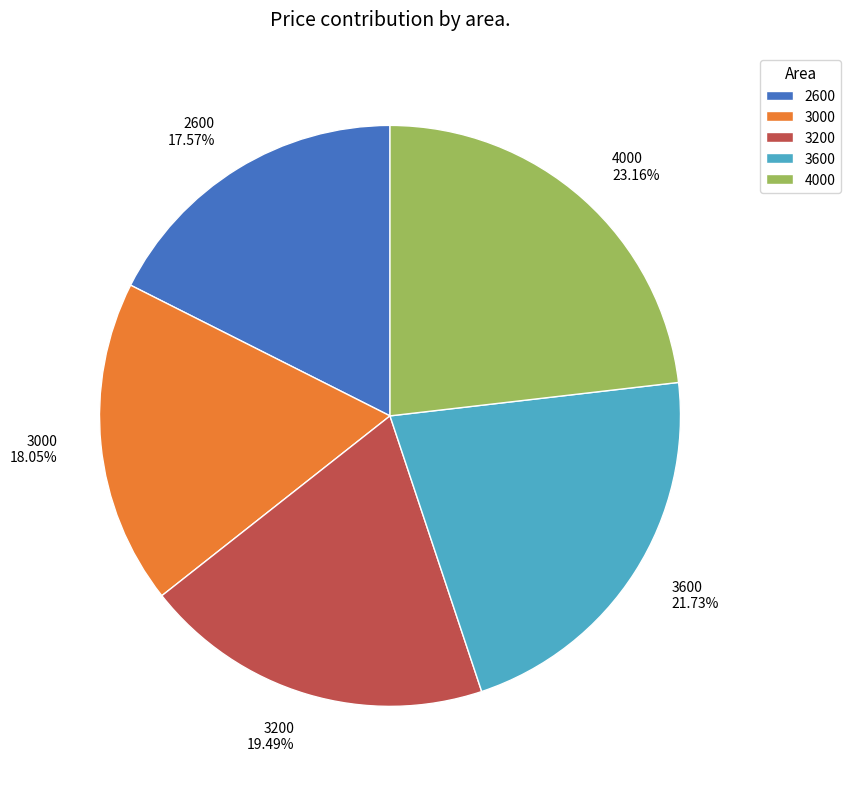

To the nearest percent, what percentage of the pie is 3600?

22%